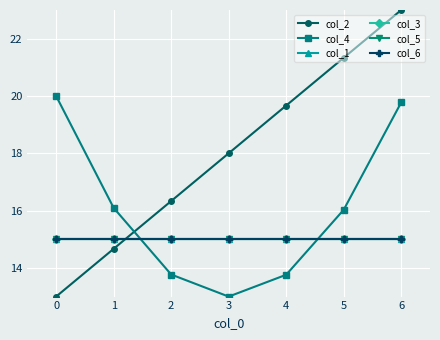

How many times do col_4 and col_1 cross each other?

2